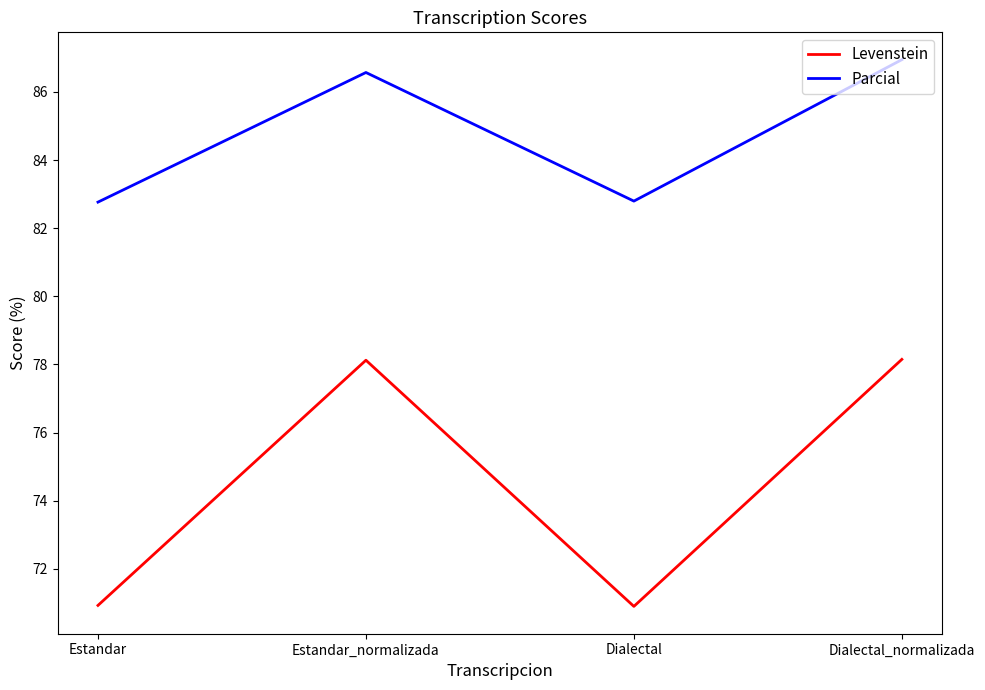

Where does the Parcial series first go above 86?

Estandar_normalizada